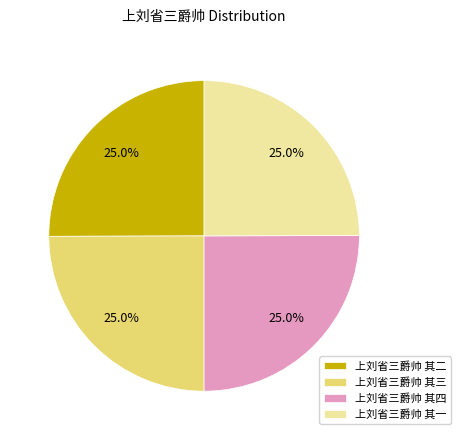

What percentage is NOT represented by 上刘省三爵帅 其四?

75.0%